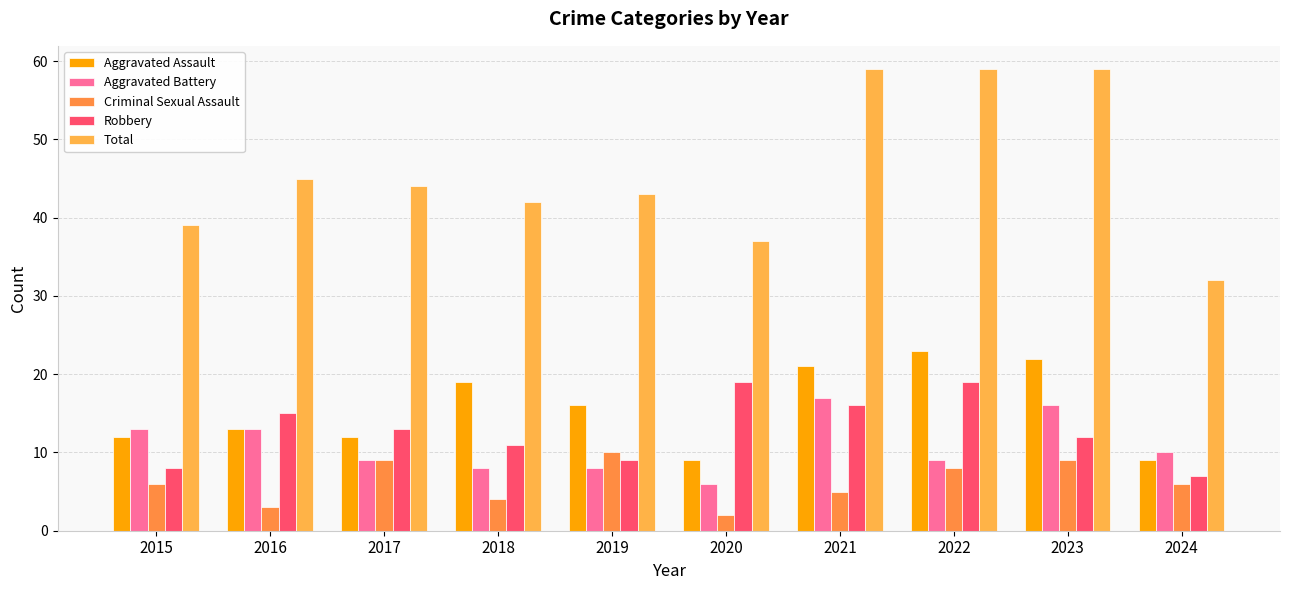

At which category is the sum across all series the highest?

2021